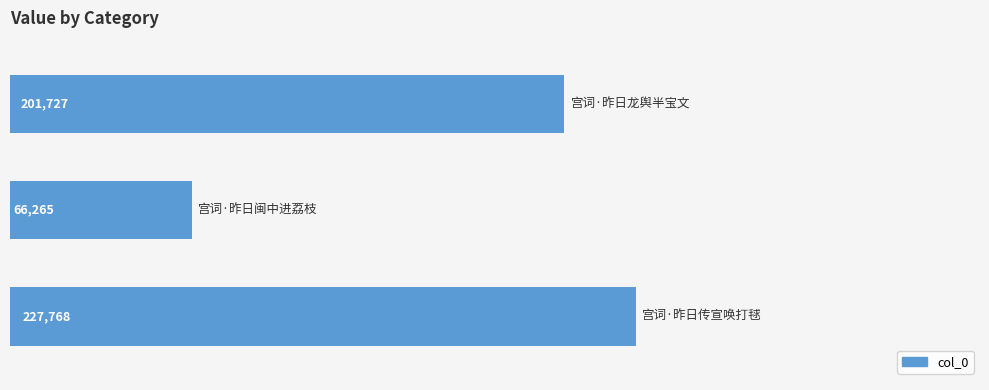

What is the greatest value displayed?

227768